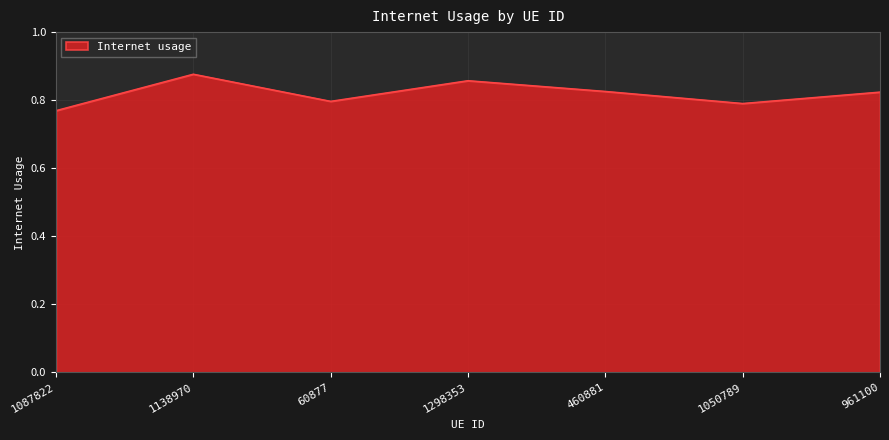

What position from the left is 961100?

7